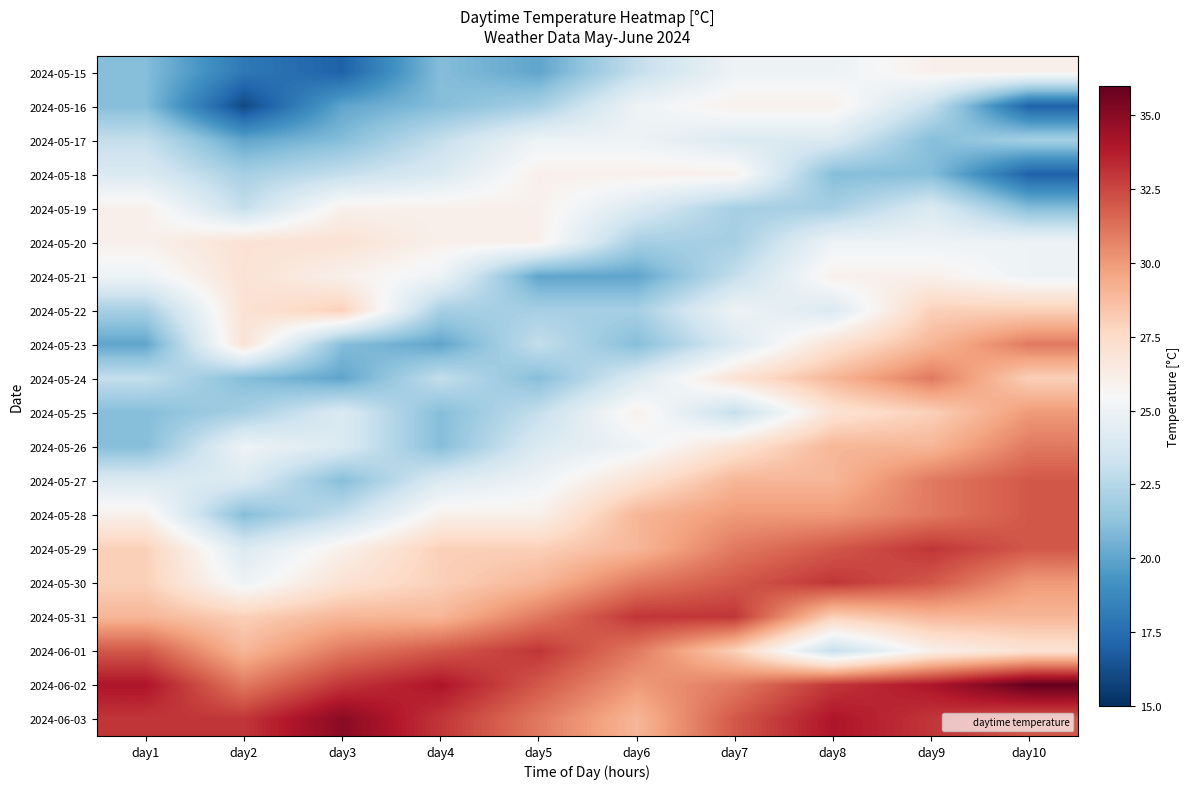

Which series has the largest total across all categories?

2024-06-02